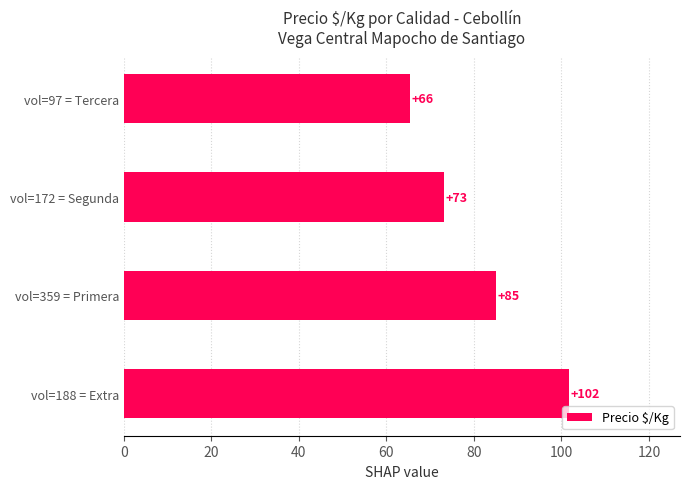

The chart shows a value of 50.8 at vol=172 = Segunda. True or false?

False